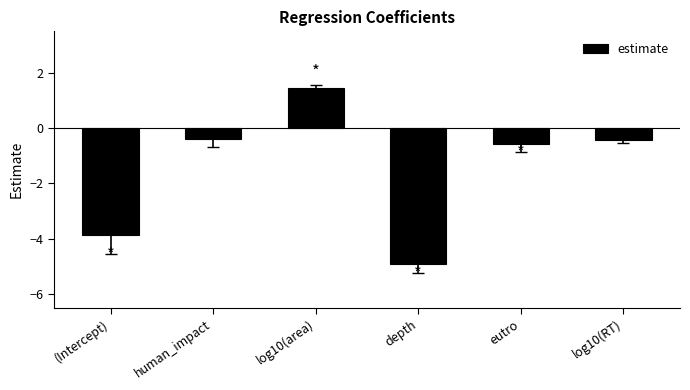

What is the change in value from log10(area) to eutro?

-2.0